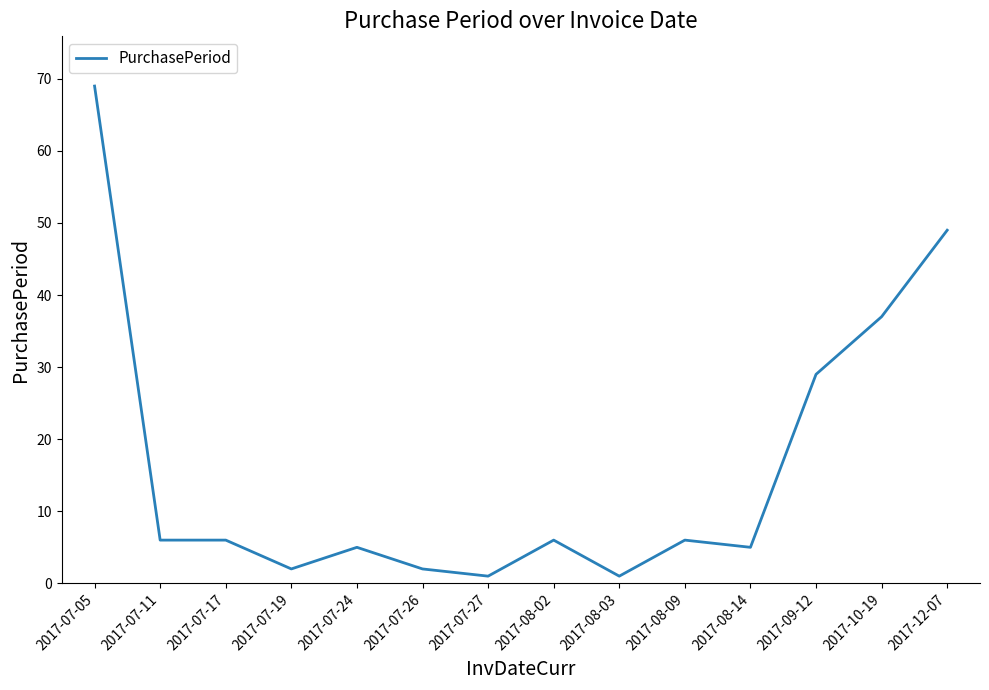

Where is the data nearest to the value 35?

2017-10-19